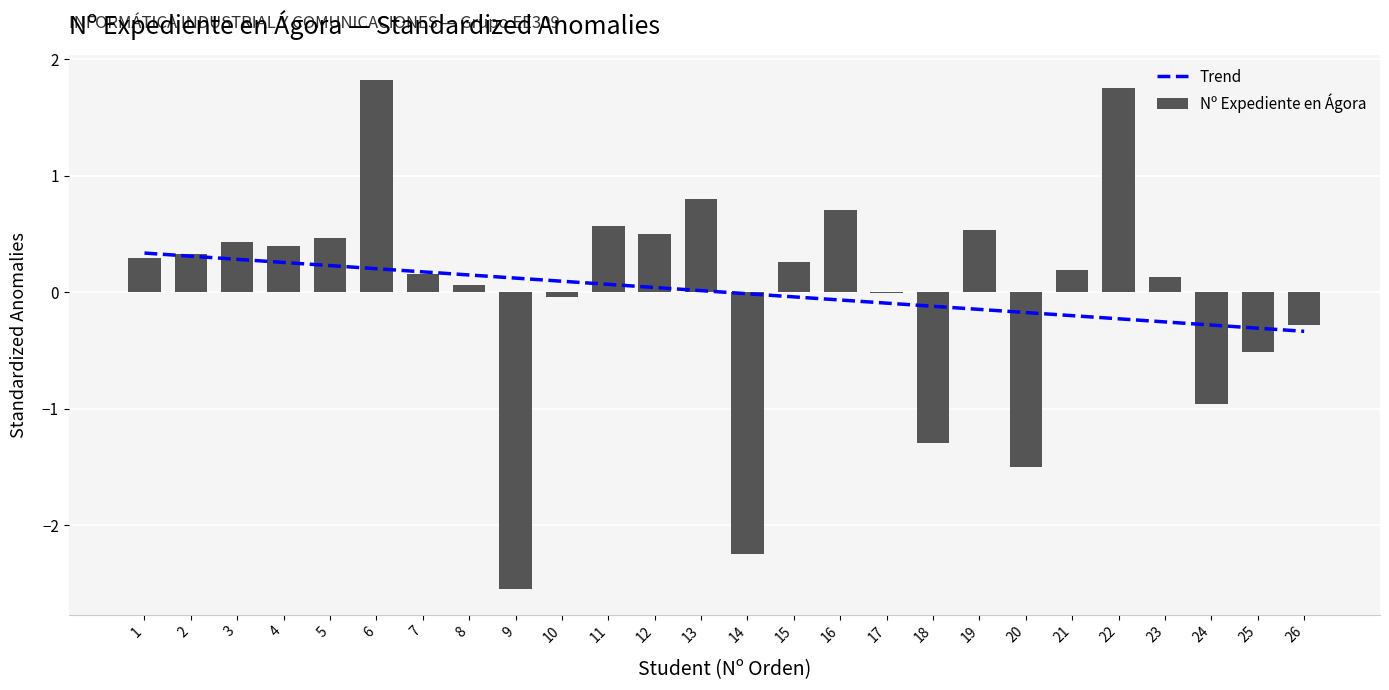

What is the difference between the maximum and minimum values in the Trend series?

0.7